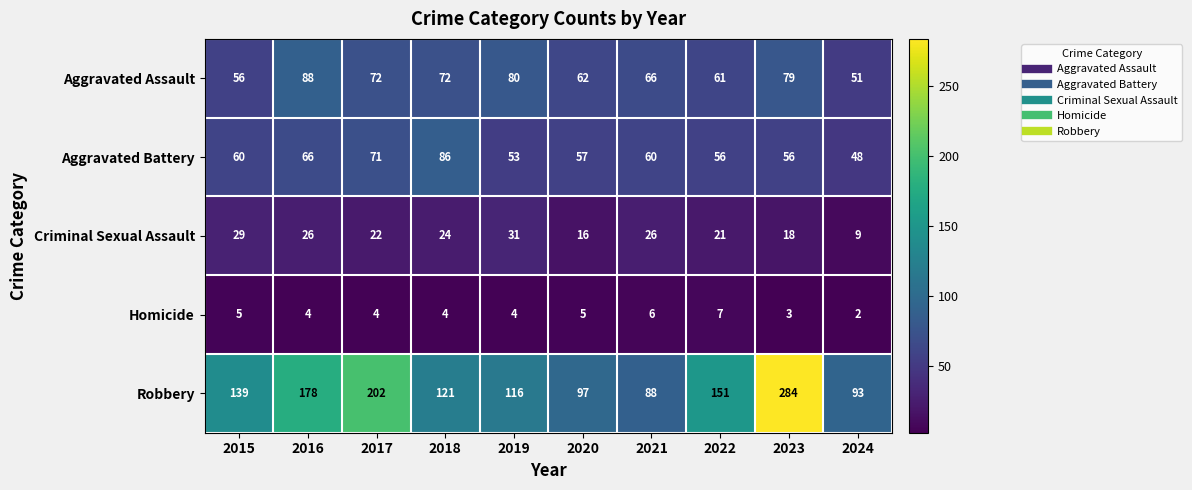

Is the value of Homicide at 2023 greater than the value of Robbery at 2022?

No